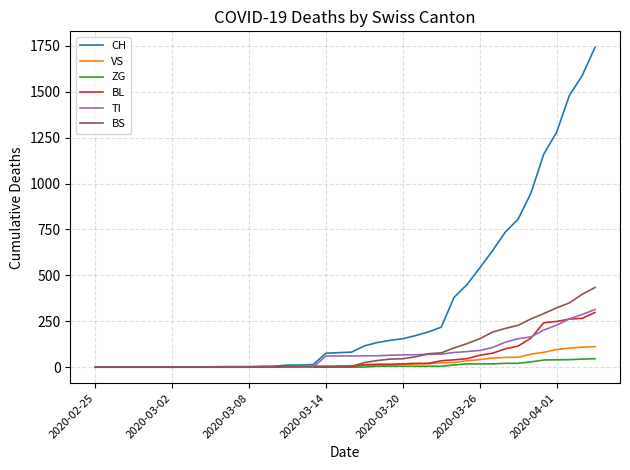

At how many categories does at least one series exceed 1455?

3